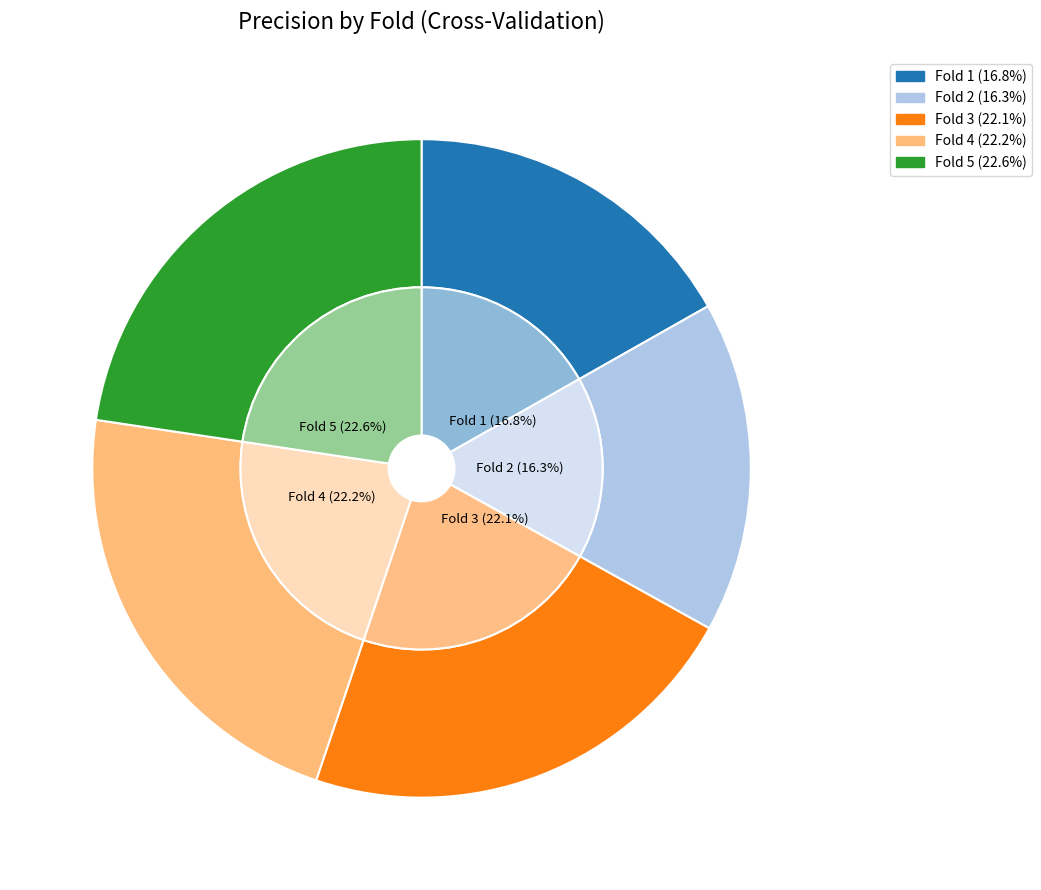

What is the smallest slice in the pie chart?

Fold 2